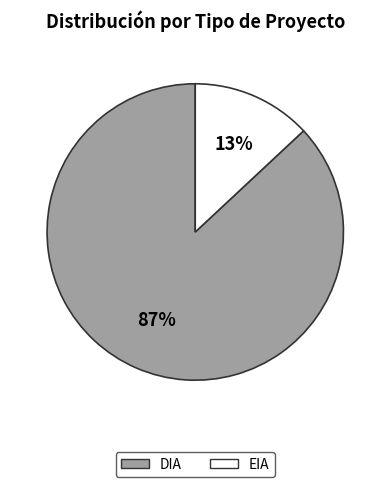

Is it true that DIA is 96% of the pie?

False